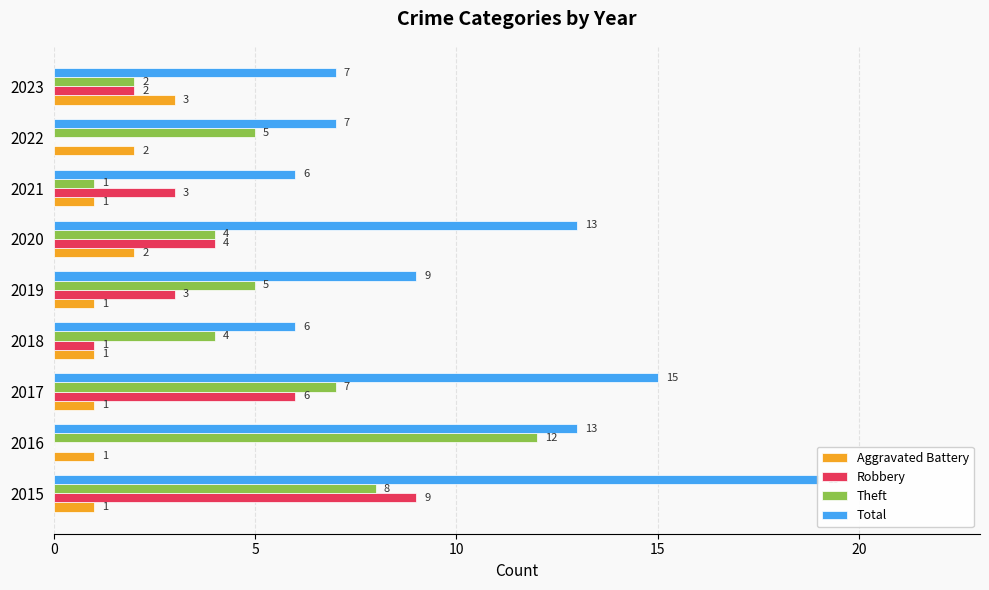

Reading left to right, transcribe all the data shown in this chart.

Aggravated Battery: 1	1	1	1	1	2	1	2	3
Robbery: 9	0	6	1	3	4	3	0	2
Theft: 8	12	7	4	5	4	1	5	2
Total: 19	13	15	6	9	13	6	7	7